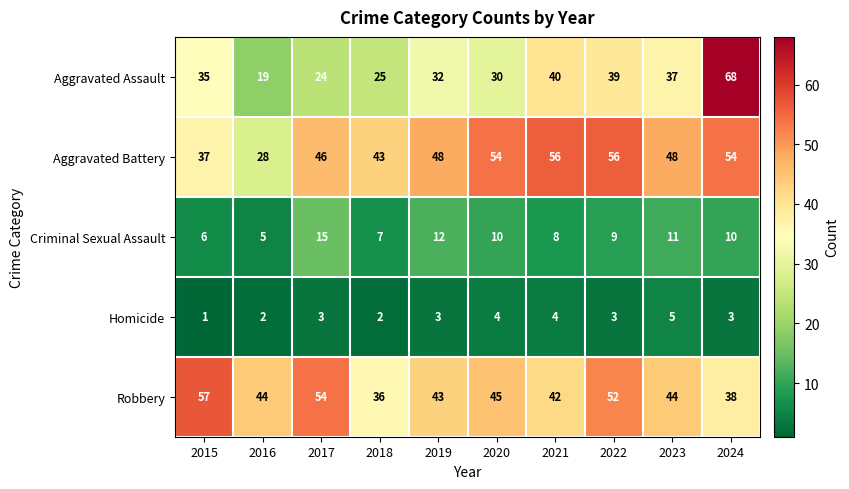

Between 2015 and 2021, which series saw the biggest shift?

Aggravated Battery